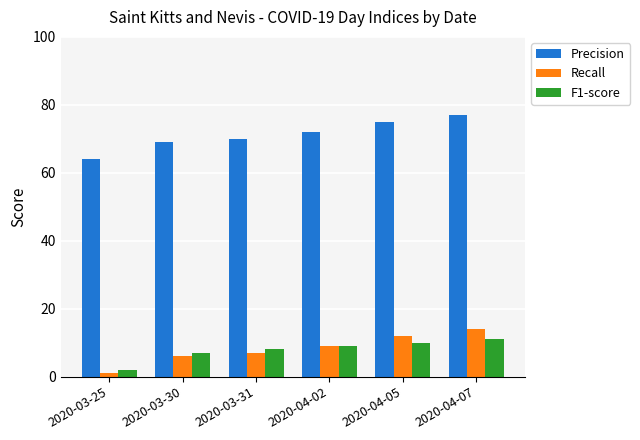

How many categories are shown in the chart?

6